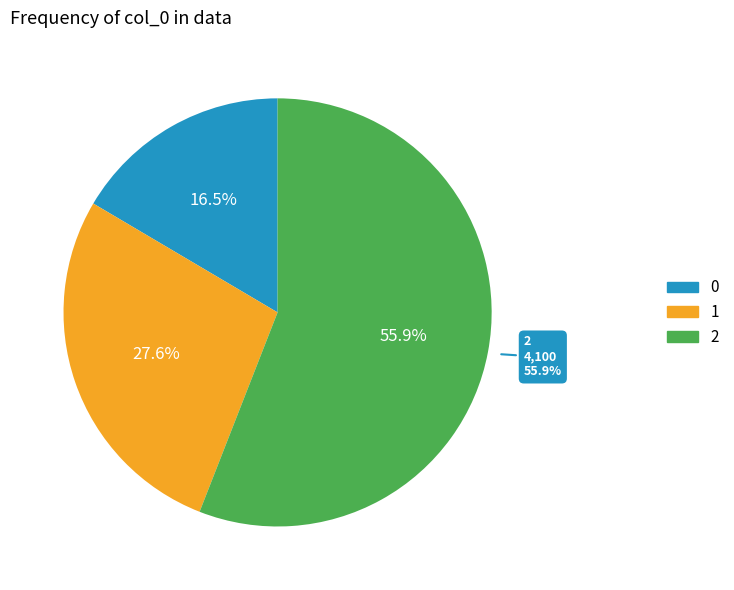

What portion of the pie excludes 0?

83.5%